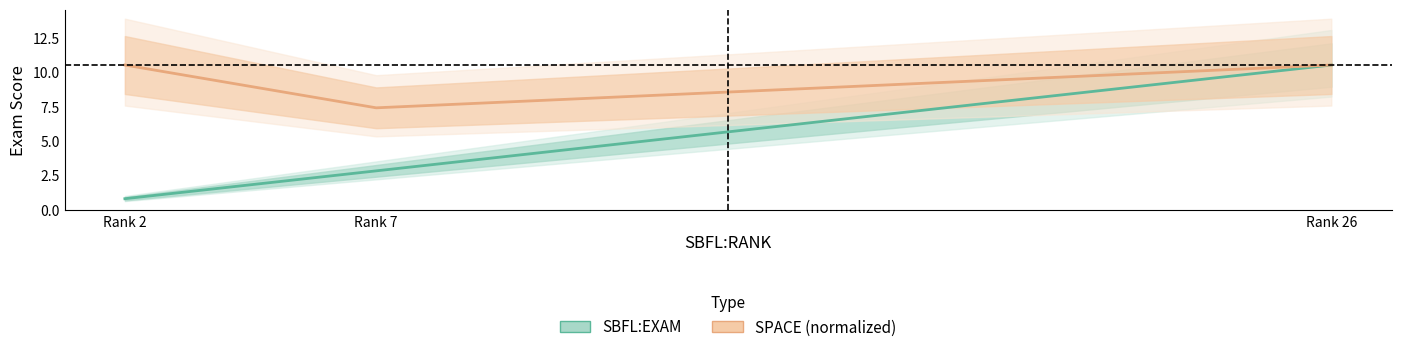

Which series has the largest total across all categories?

SPACE (normalized)